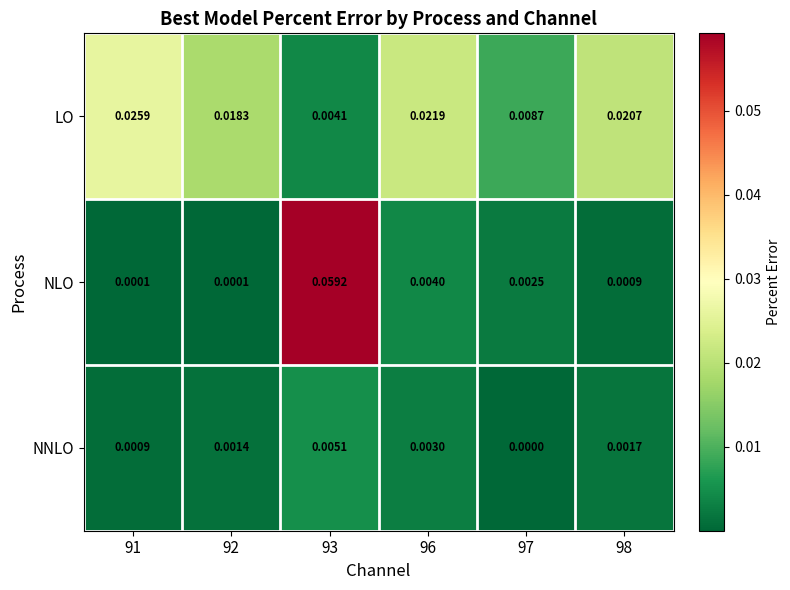

Rank the series at 96 from highest to lowest value.

LO, NLO, NNLO